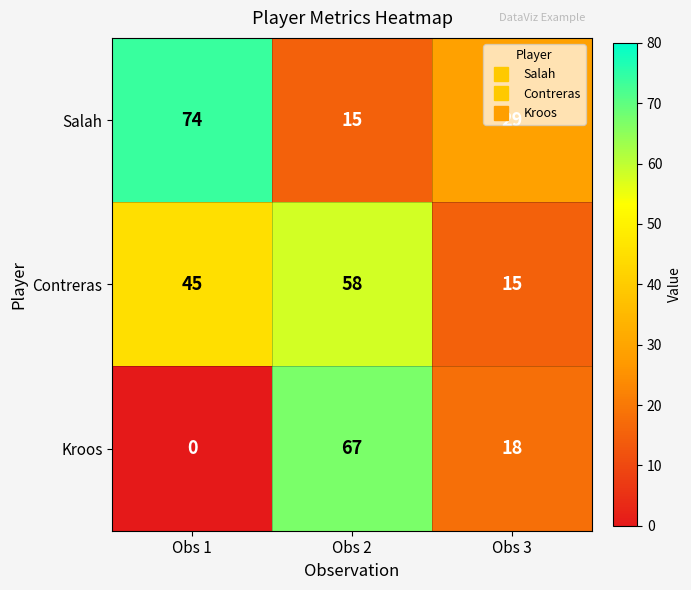

Which series has the widest spread of values?

Kroos